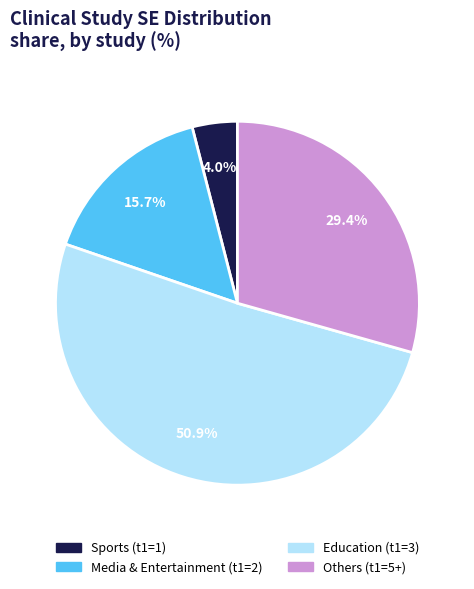

Is there any slice that represents more than half of the pie?

Yes